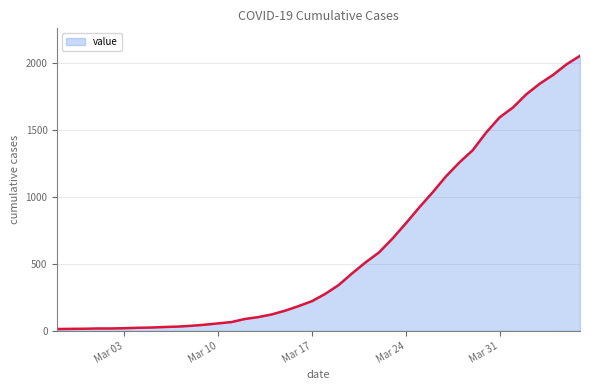

What is the difference between the maximum and minimum values?

2042